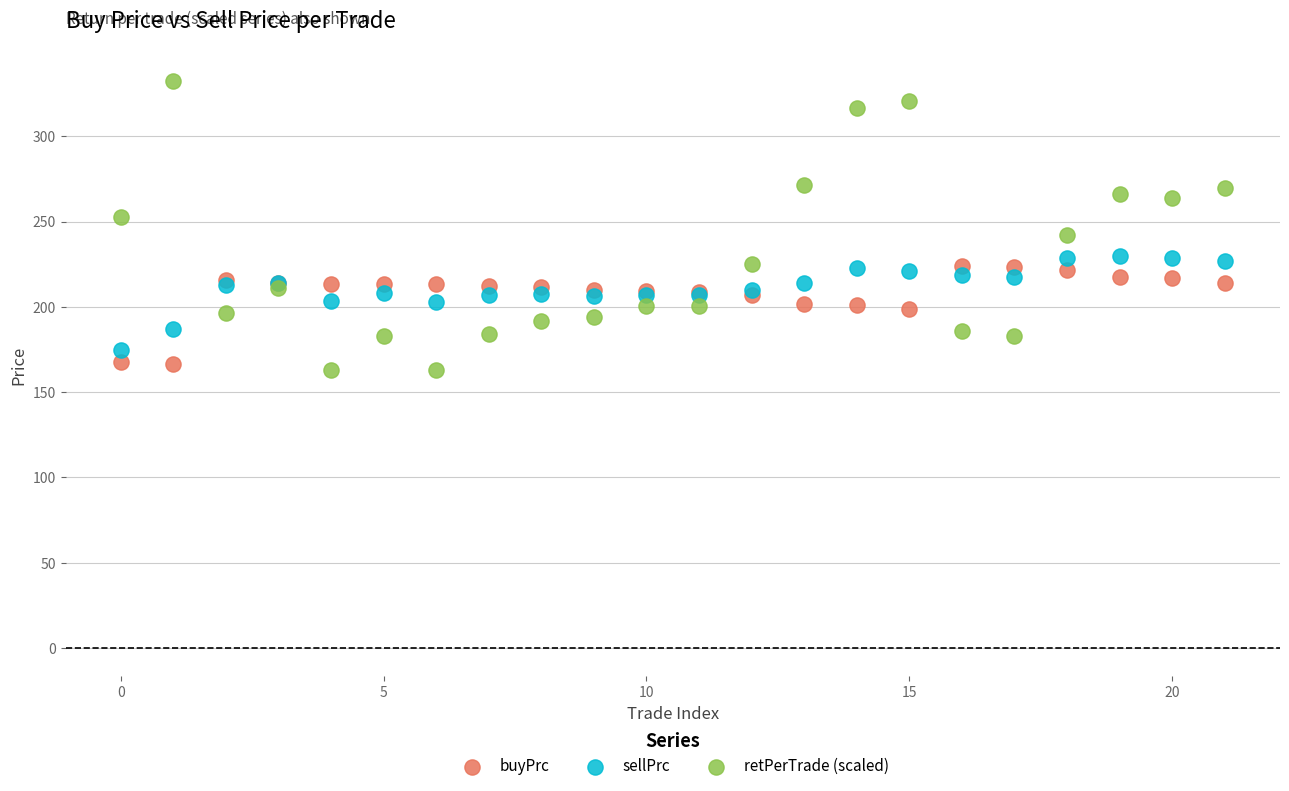

Which series contains the highest Y value?

retPerTrade (scaled)